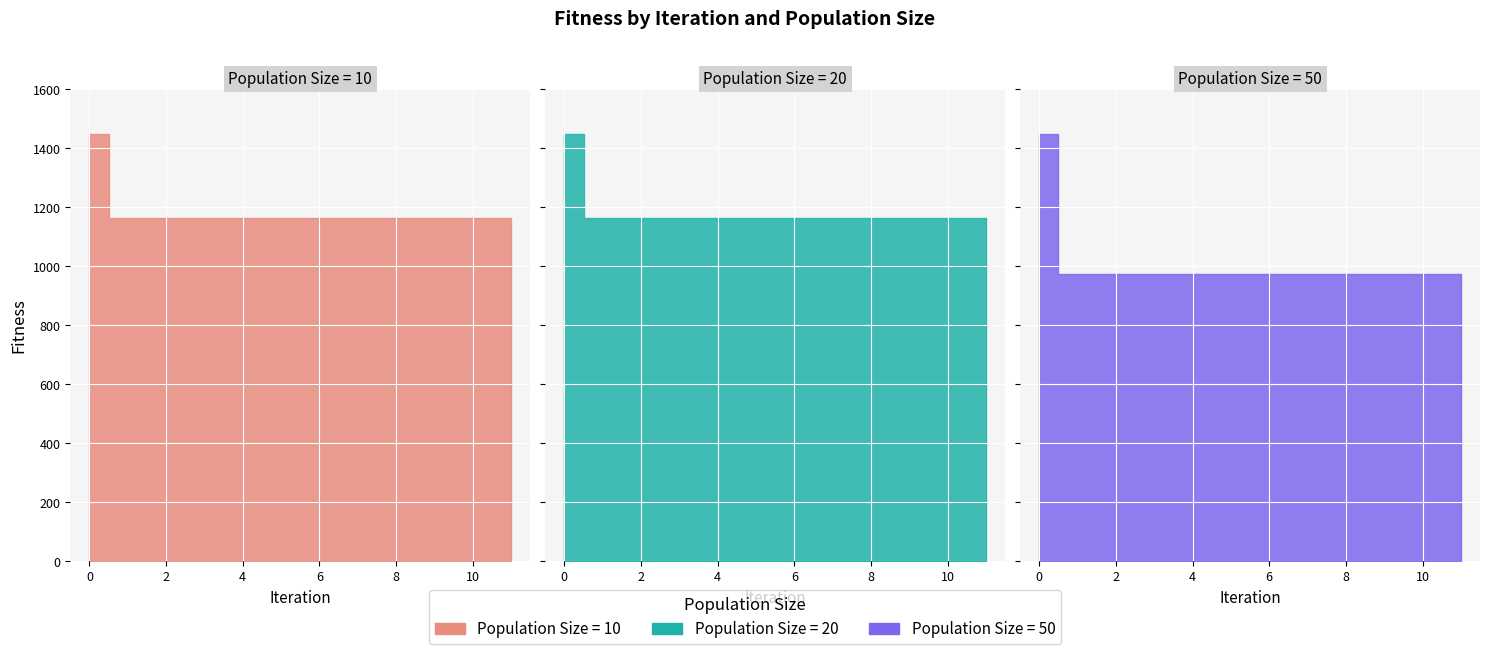

Read the Pop20 value at 6.

1161.8